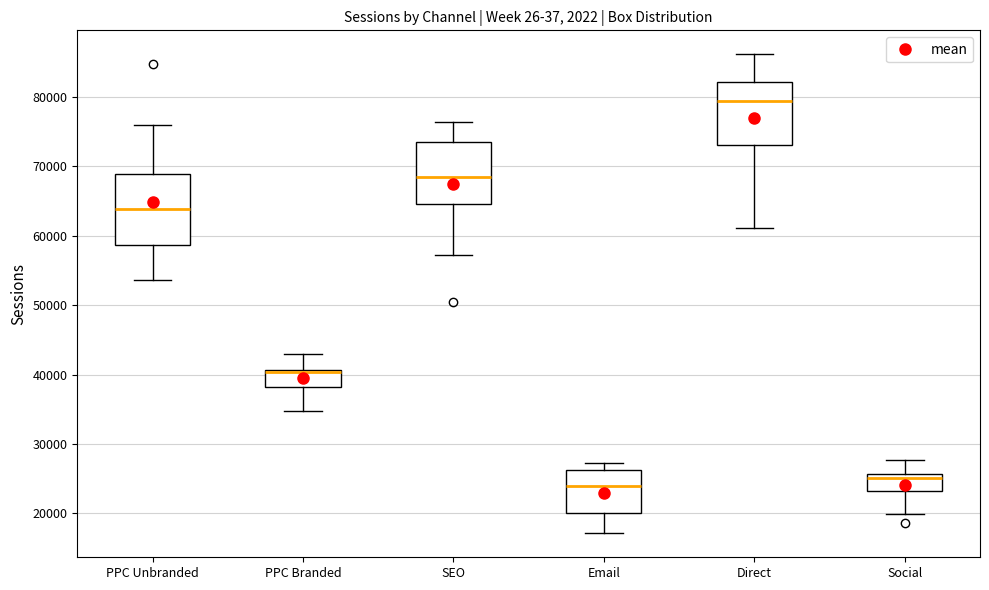

Where is the upper edge of the box for Direct on the y-axis? The values are not printed on the chart, so give them approximately, as read against the axis.

82000